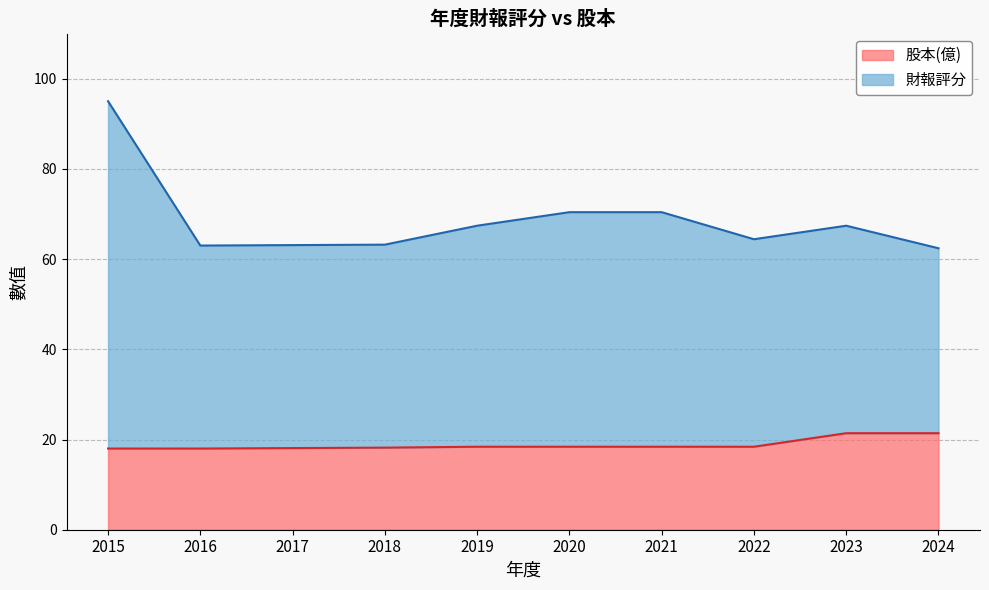

Which series has the largest range (max minus min)?

財報評分